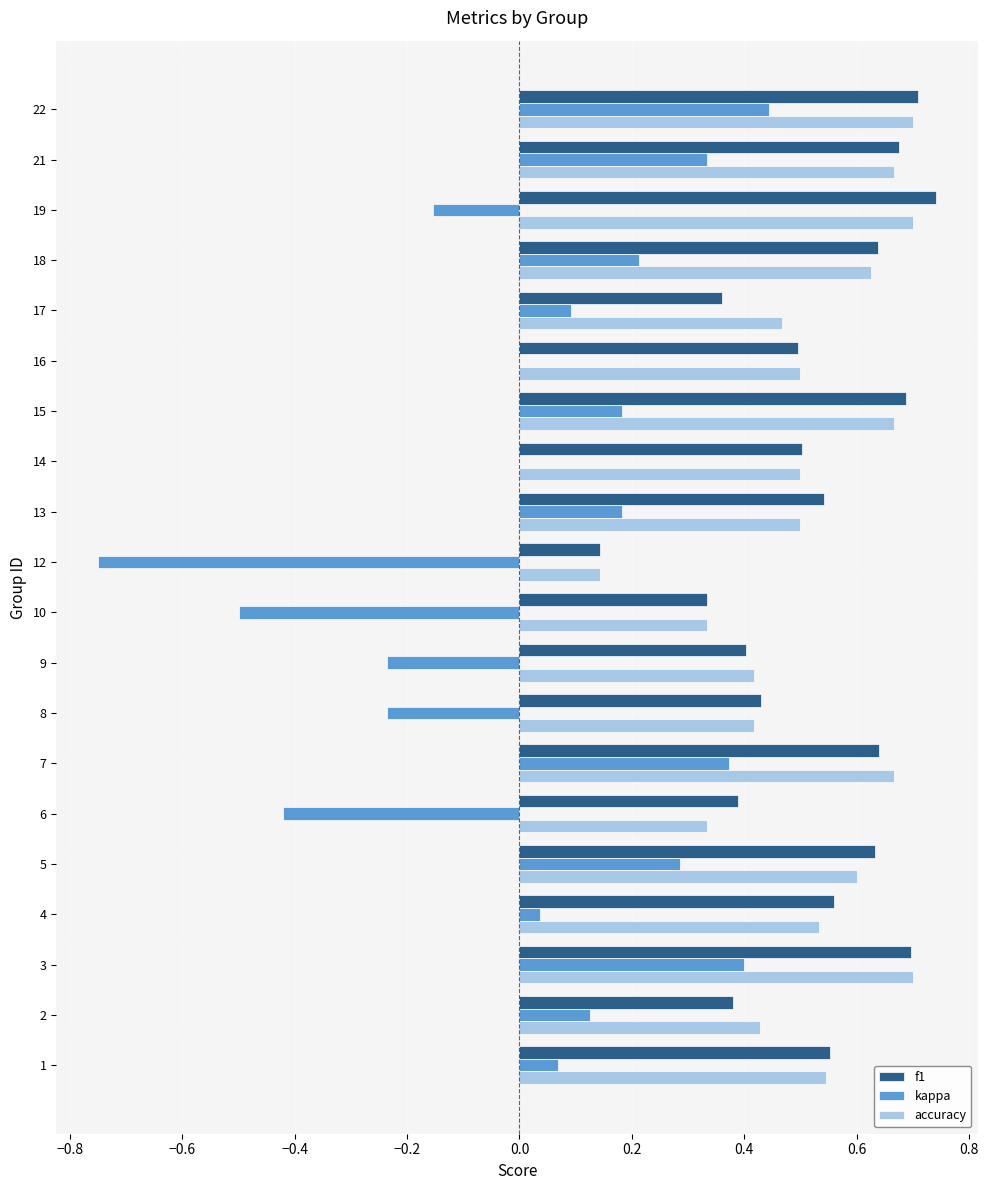

At which category is the sum across all series the highest?

22